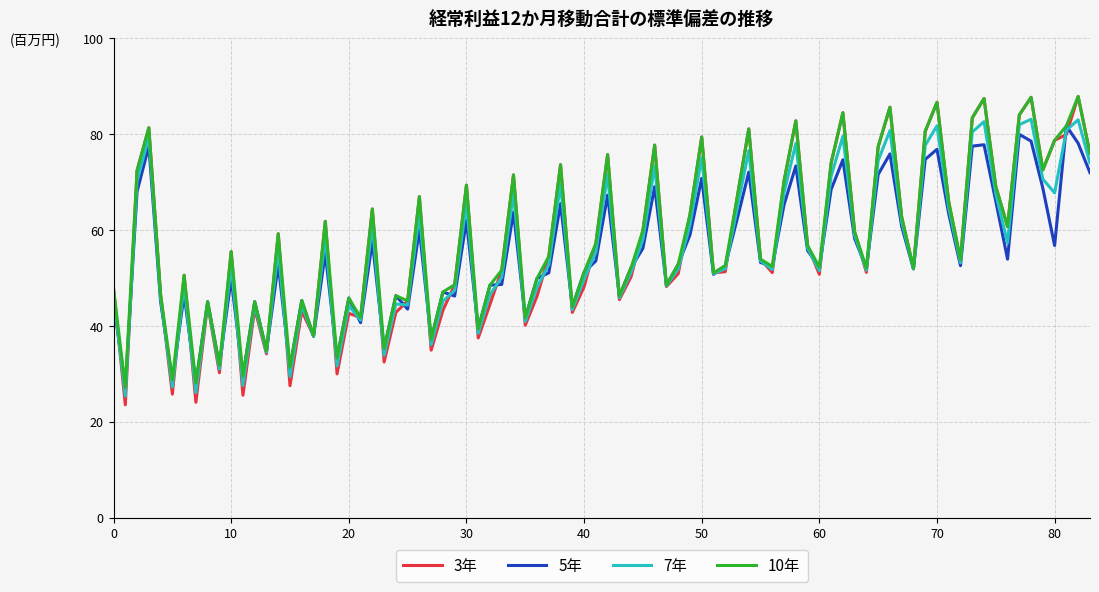

Which series has the largest range (max minus min)?

3年